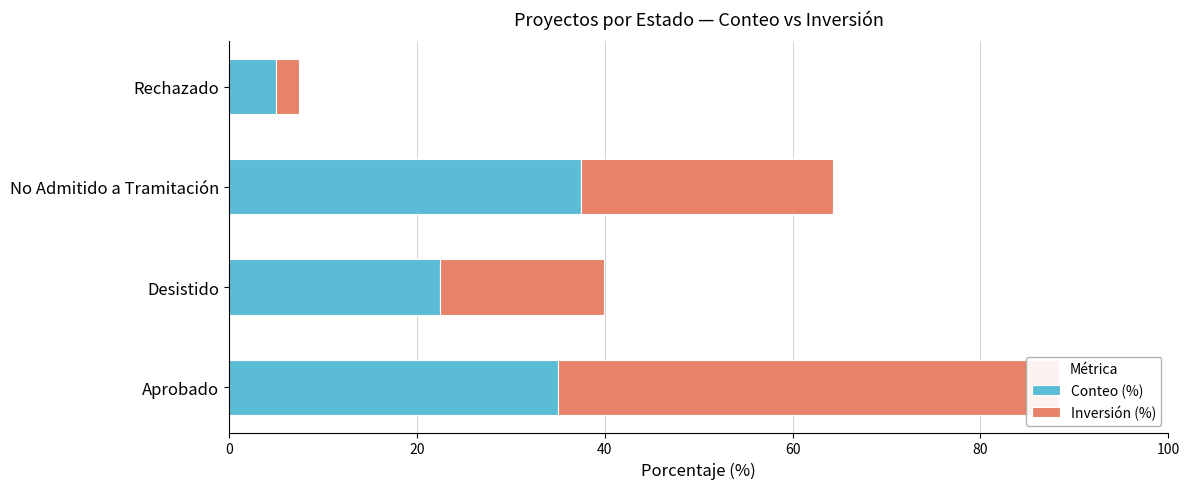

What is the value of the Inversión (%) bar at the 2nd from the left?

17.4